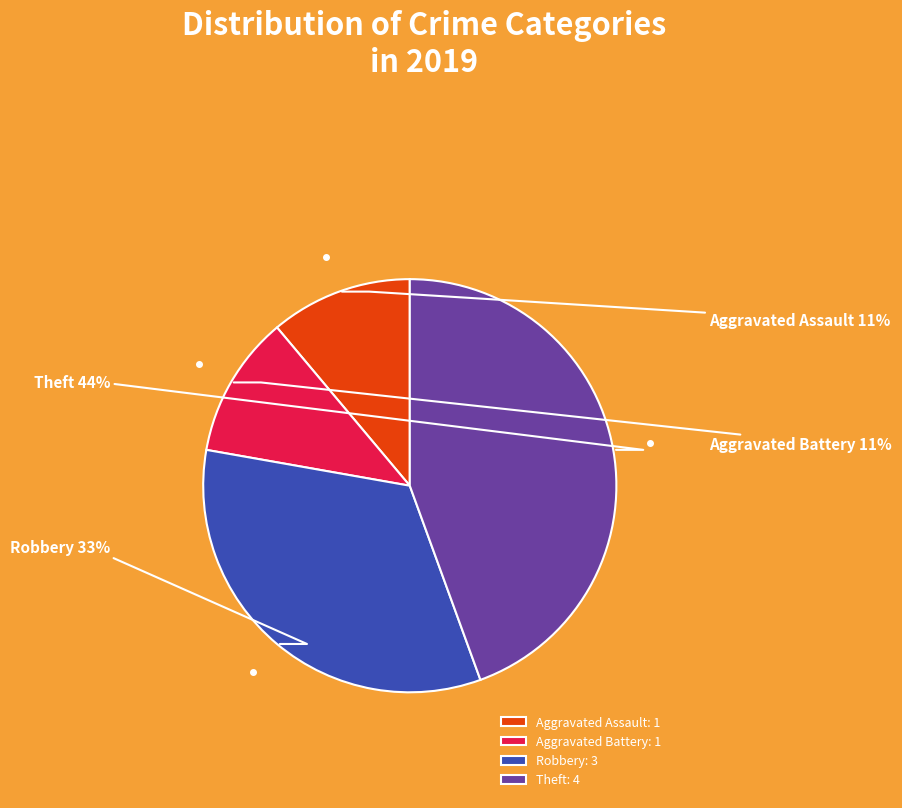

Which has a higher value, Robbery or Theft?

Theft